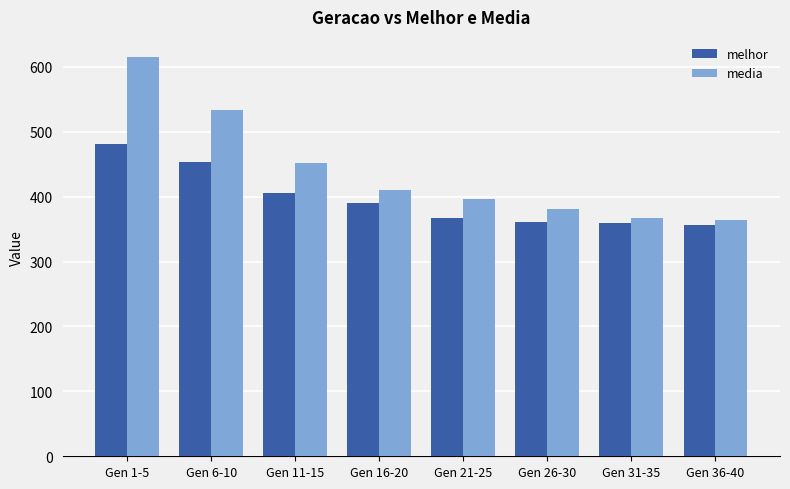

What is the difference between the second highest and minimum values in the melhor series?

96.0